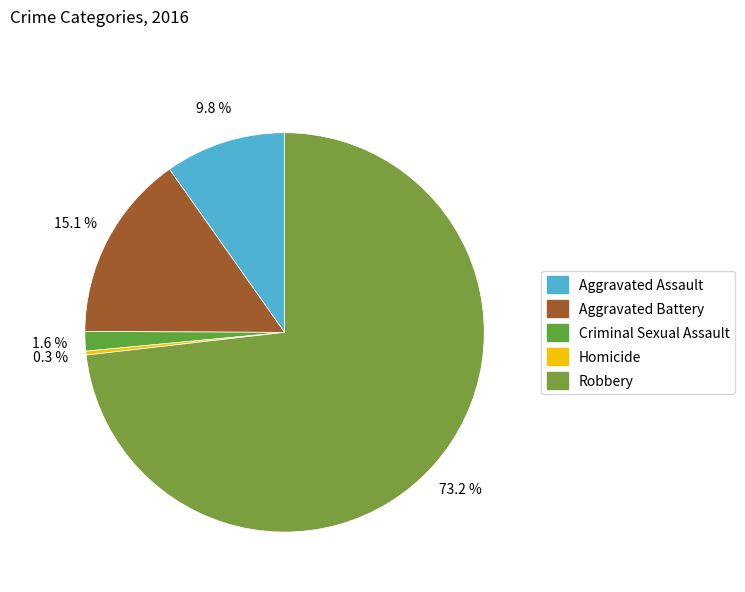

To the nearest percent, what is the average slice percentage?

20%